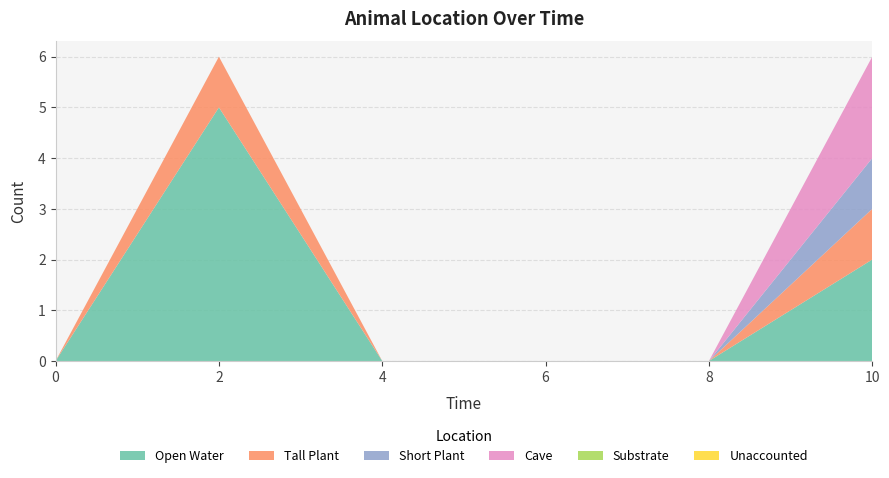

Reading right to left, list all the values displayed in this chart.

Open Water: 10=2	8=0	6=0	4=0	2=5	0=0
Tall Plant: 10=1	8=0	6=0	4=0	2=1	0=0
Short Plant: 10=1	8=0	6=0	4=0	2=0	0=0
Cave: 10=2	8=0	6=0	4=0	2=0	0=0
Substrate: 10=0	8=0	6=0	4=0	2=0	0=0
Unaccounted: 10=0	8=0	6=0	4=0	2=0	0=0